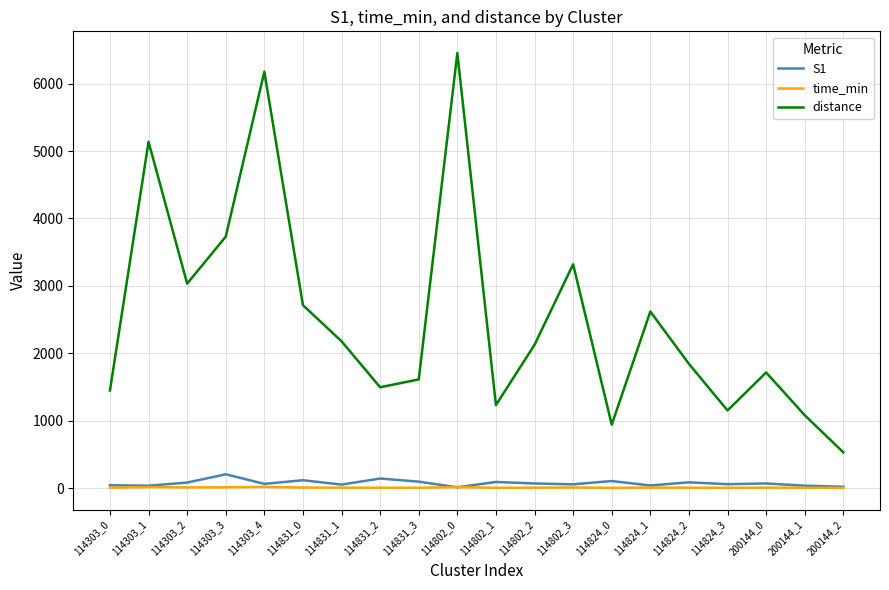

How many lines are shown in the chart?

3